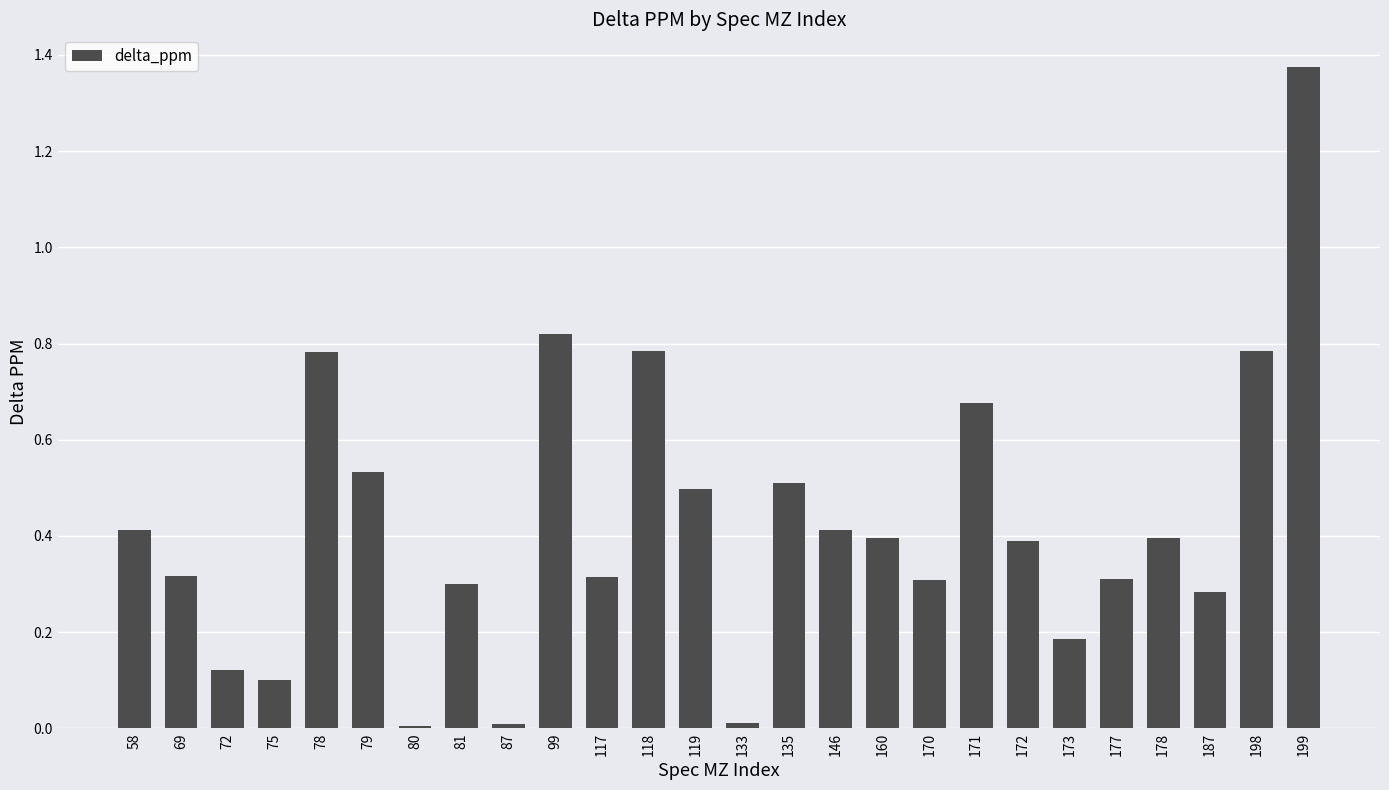

What is the value of the 20th bar from the left?

0.4